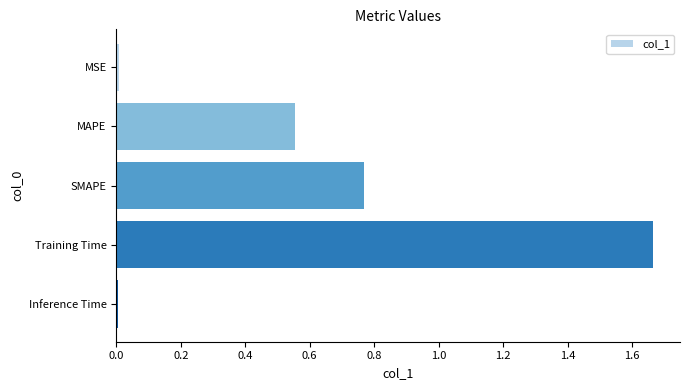

What is the label of the 4th bar from the bottom?

MAPE